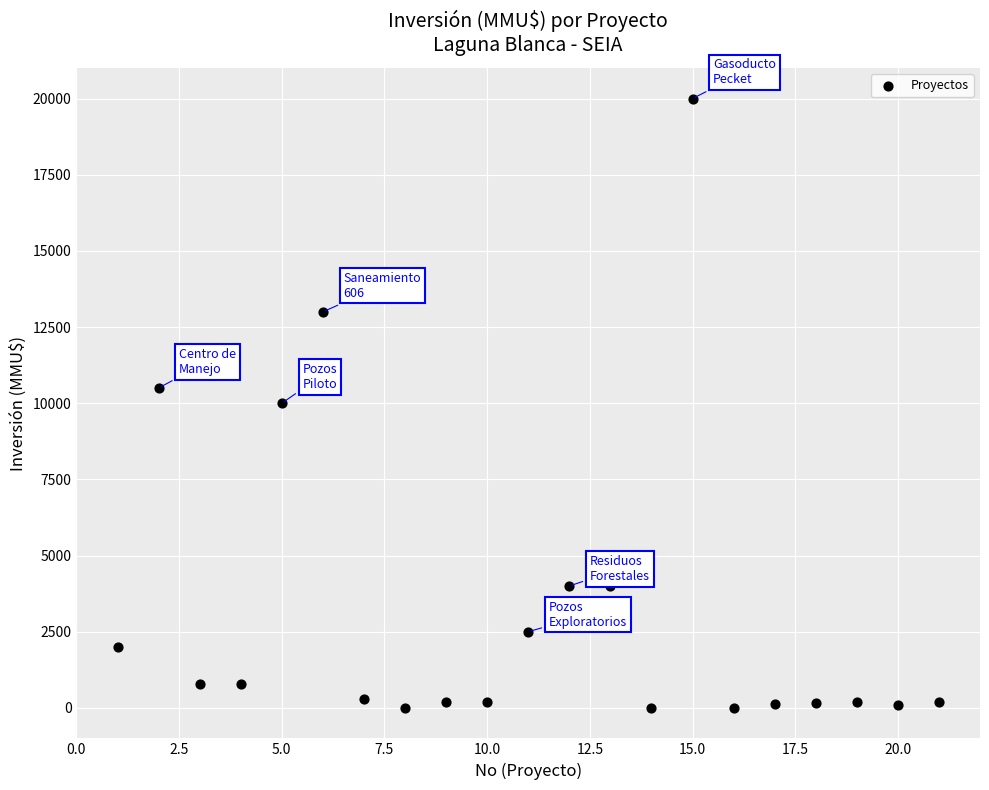

What is the range of X values (max minus min)?

20